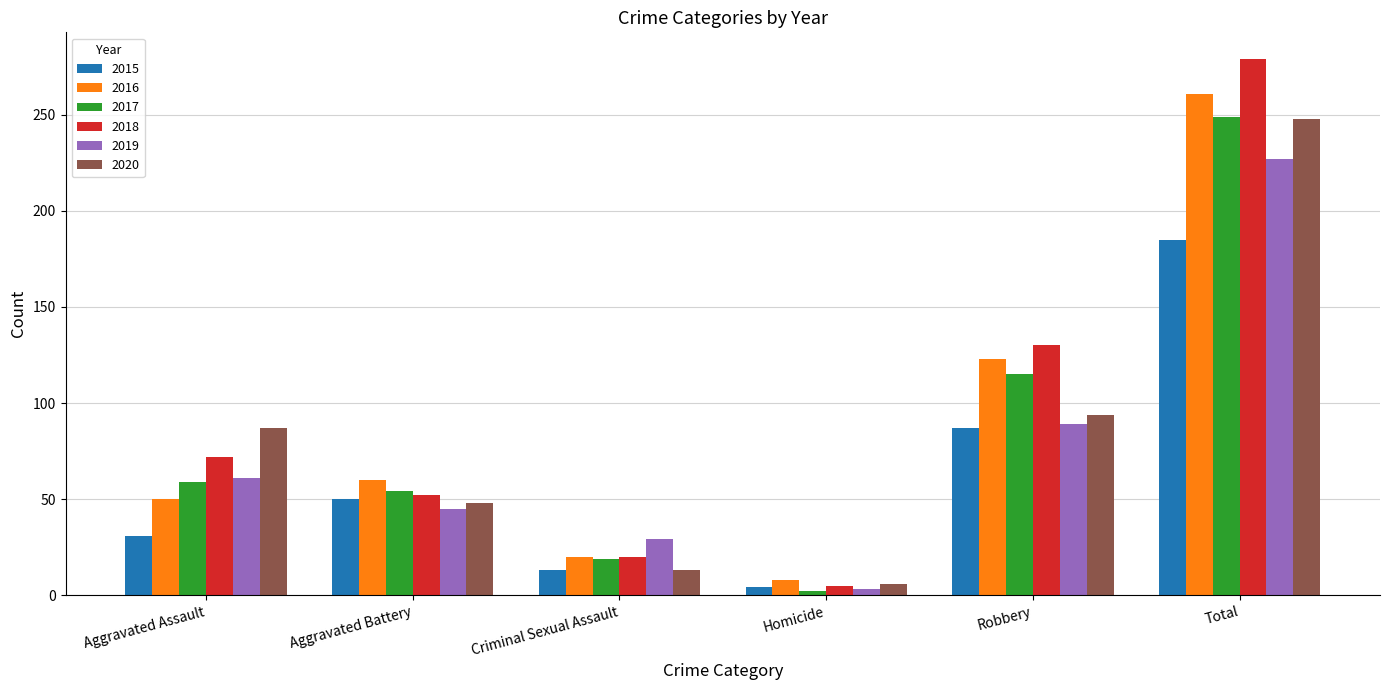

What is the difference between the maximum and minimum values in the 2017 series?

247